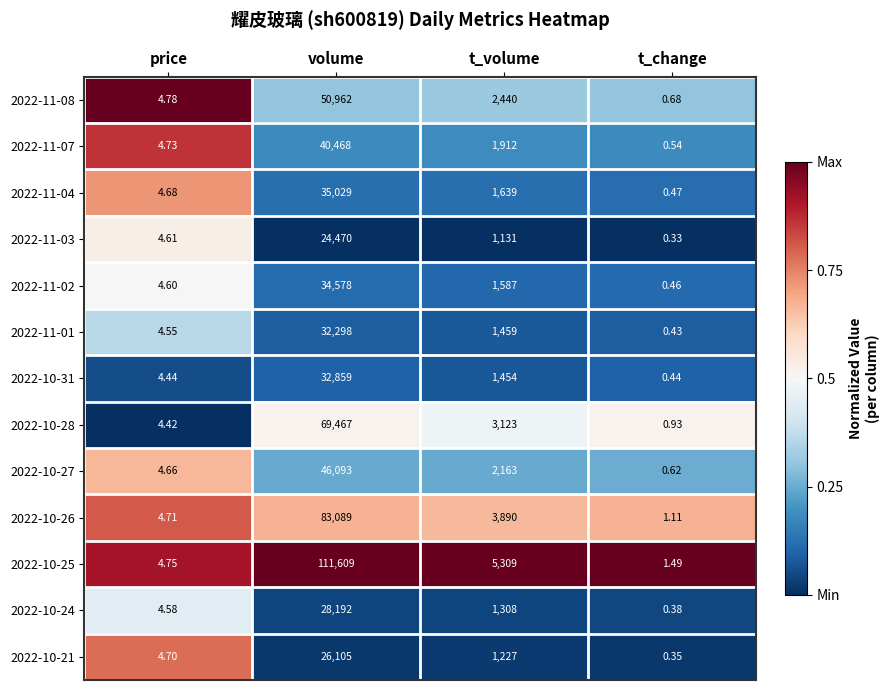

Which label corresponds to the largest value in the chart?

volume